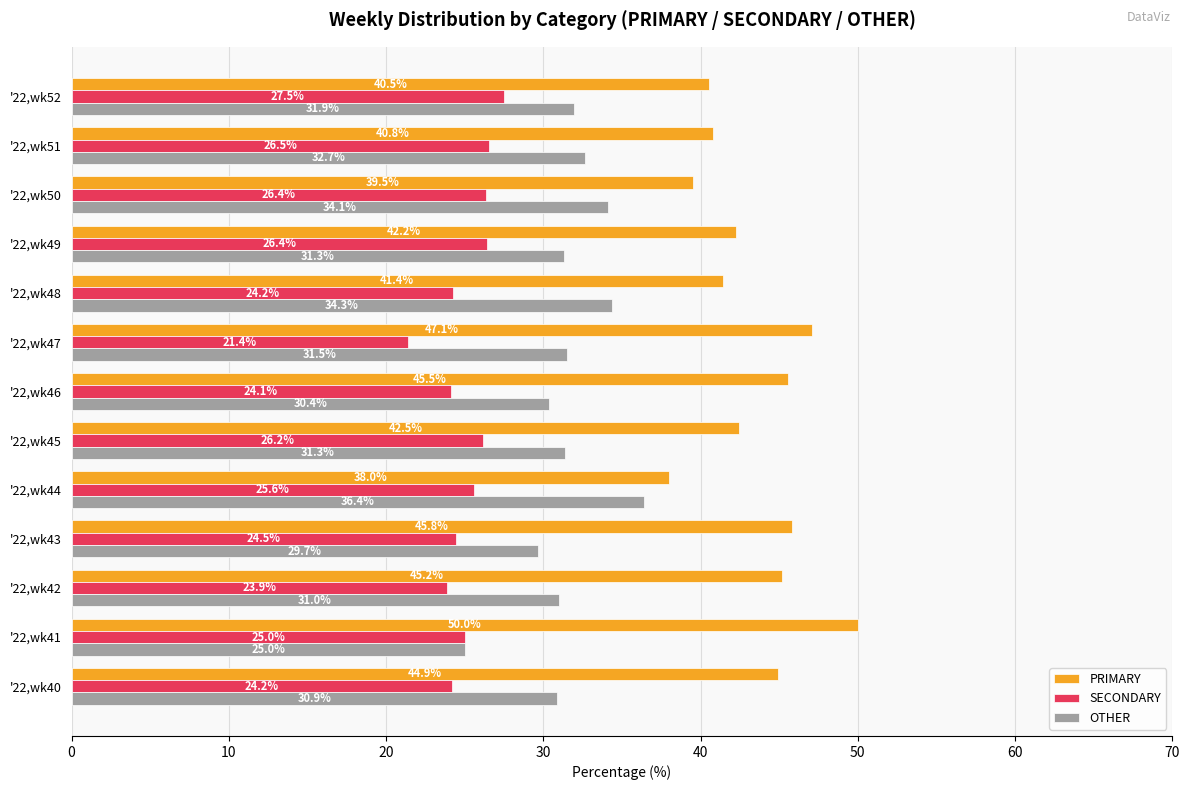

List the series in order of their overall mean, highest first.

PRIMARY, OTHER, SECONDARY